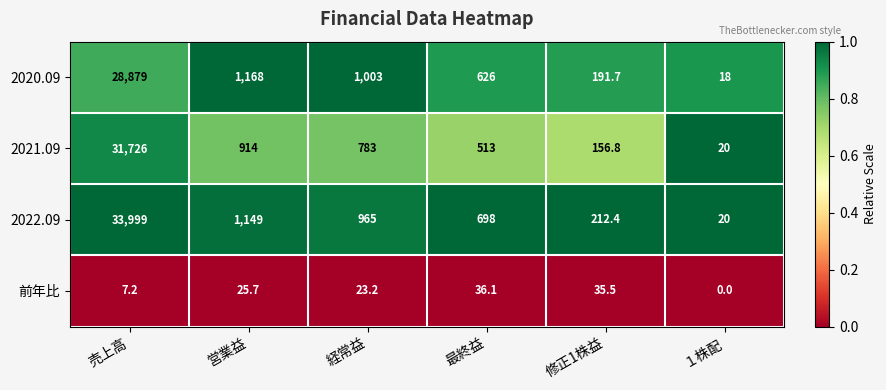

Reading left to right, what are all the values shown in this chart?

2020.09: 売上高=28879.0	営業益=1168.0	経常益=1003.0	最終益=626.0	修正1株益=191.7	１株配=18.0
2021.09: 売上高=31726.0	営業益=914.0	経常益=783.0	最終益=513.0	修正1株益=156.8	１株配=20.0
2022.09: 売上高=33999.0	営業益=1149.0	経常益=965.0	最終益=698.0	修正1株益=212.4	１株配=20.0
前年比: 売上高=7.2	営業益=25.7	経常益=23.2	最終益=36.1	修正1株益=35.5	１株配=0.0